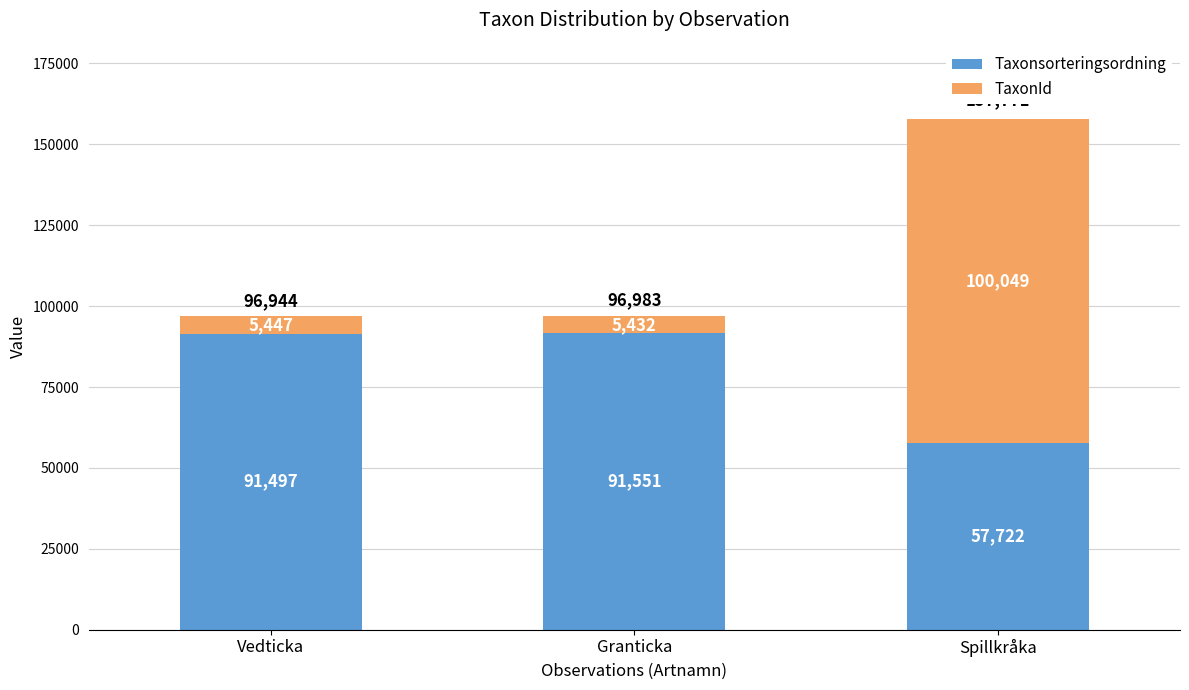

What is the approximate value of Taxonsorteringsordning at Vedticka?

91497